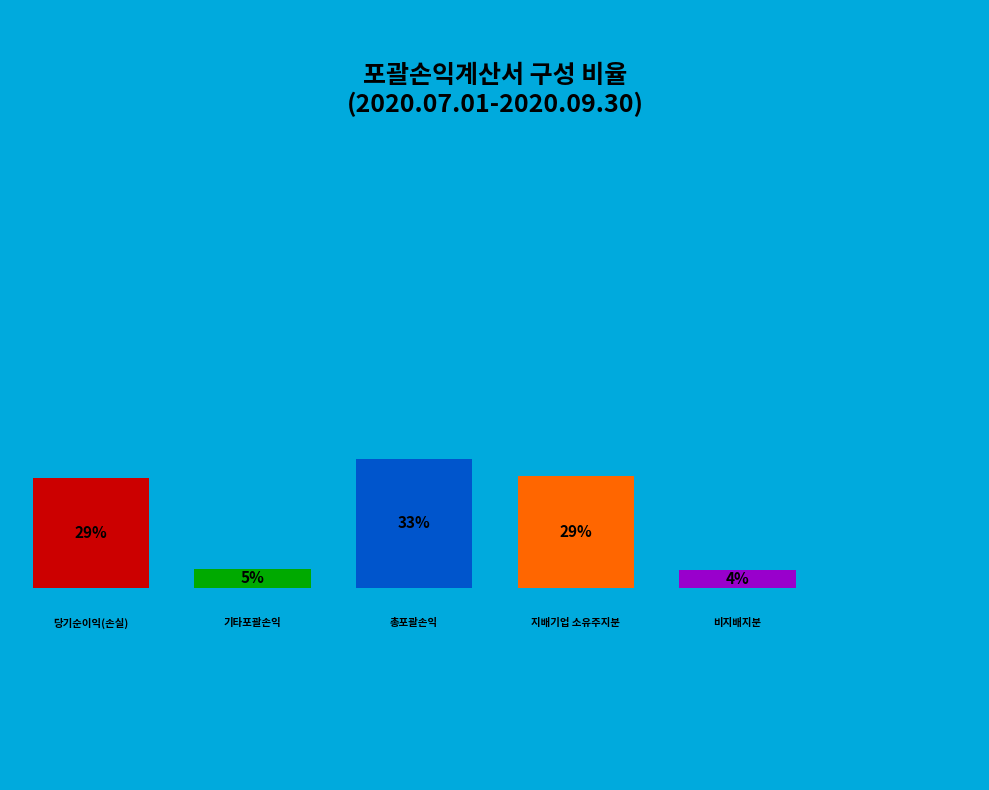

To the nearest percent, what portion does 기타포괄손익 represent?

5%